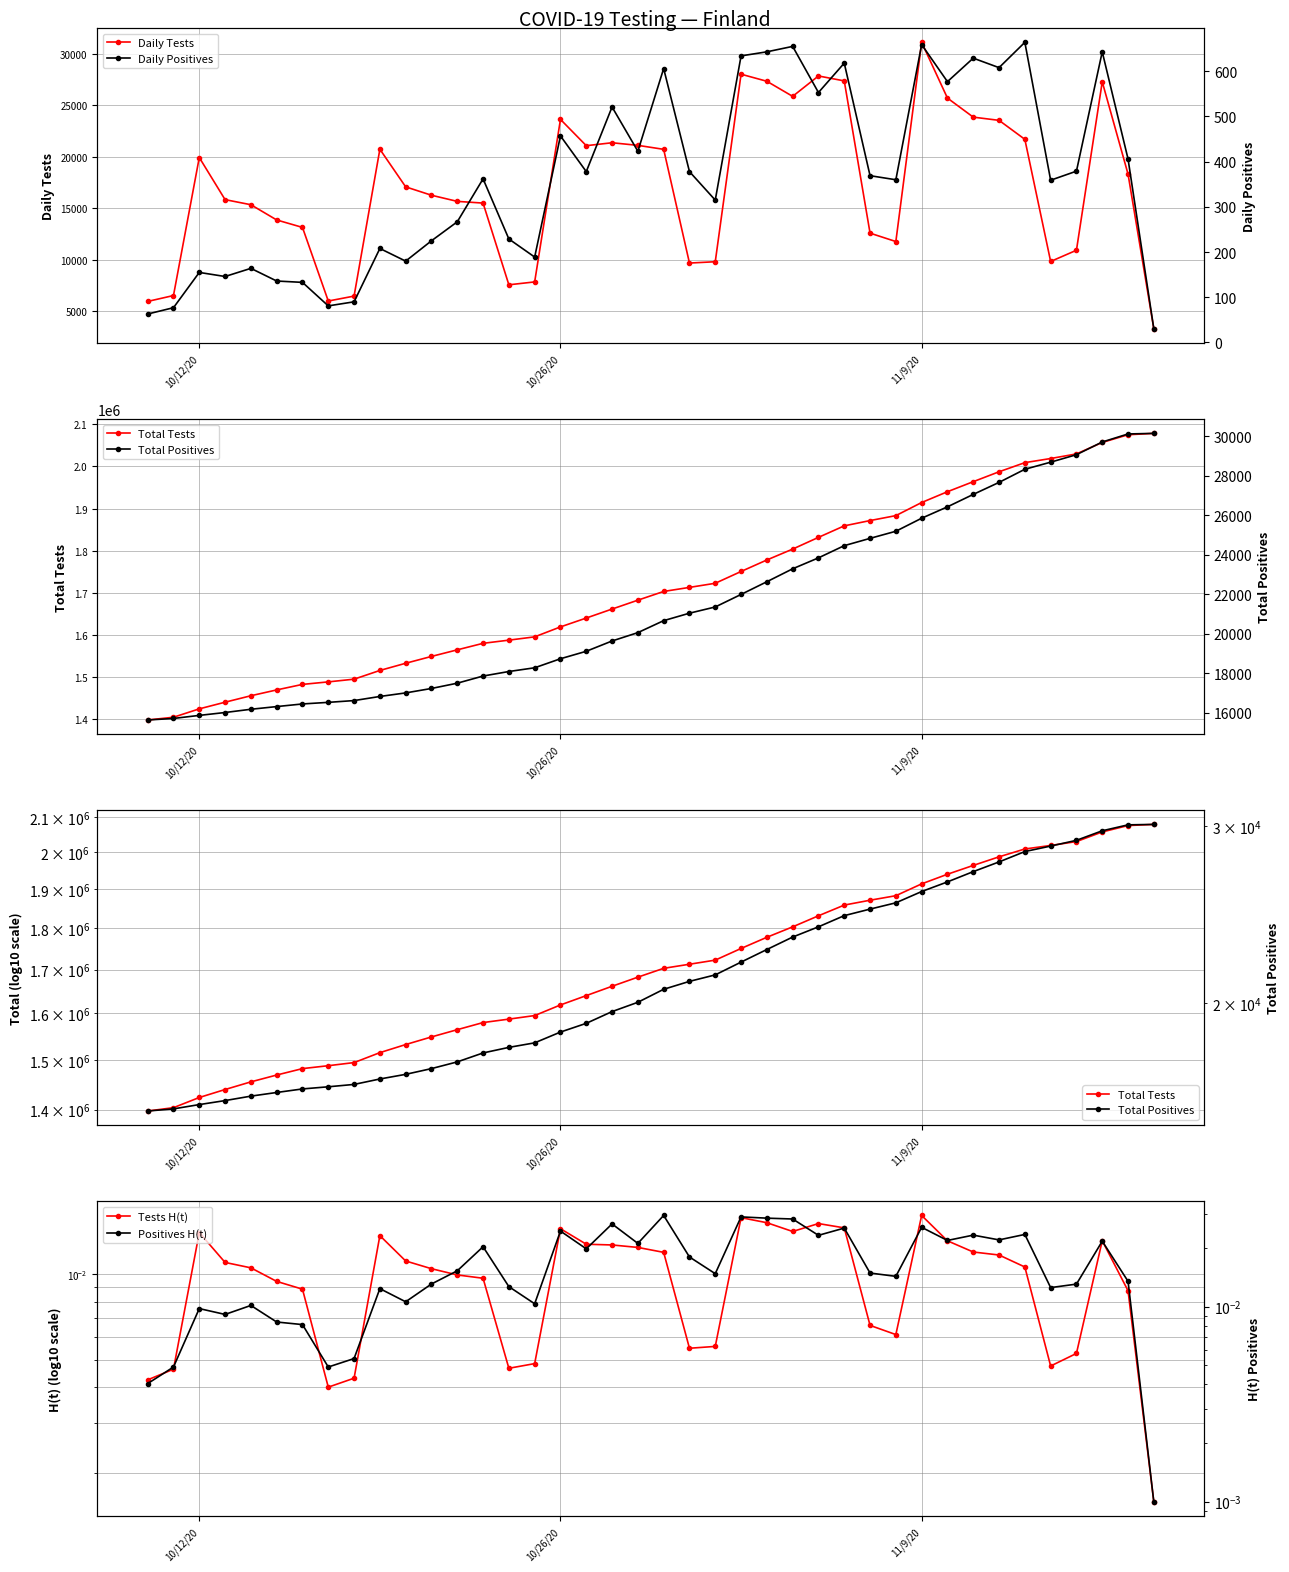

True or false: Total Tests has more than 0 interior local peaks.

False